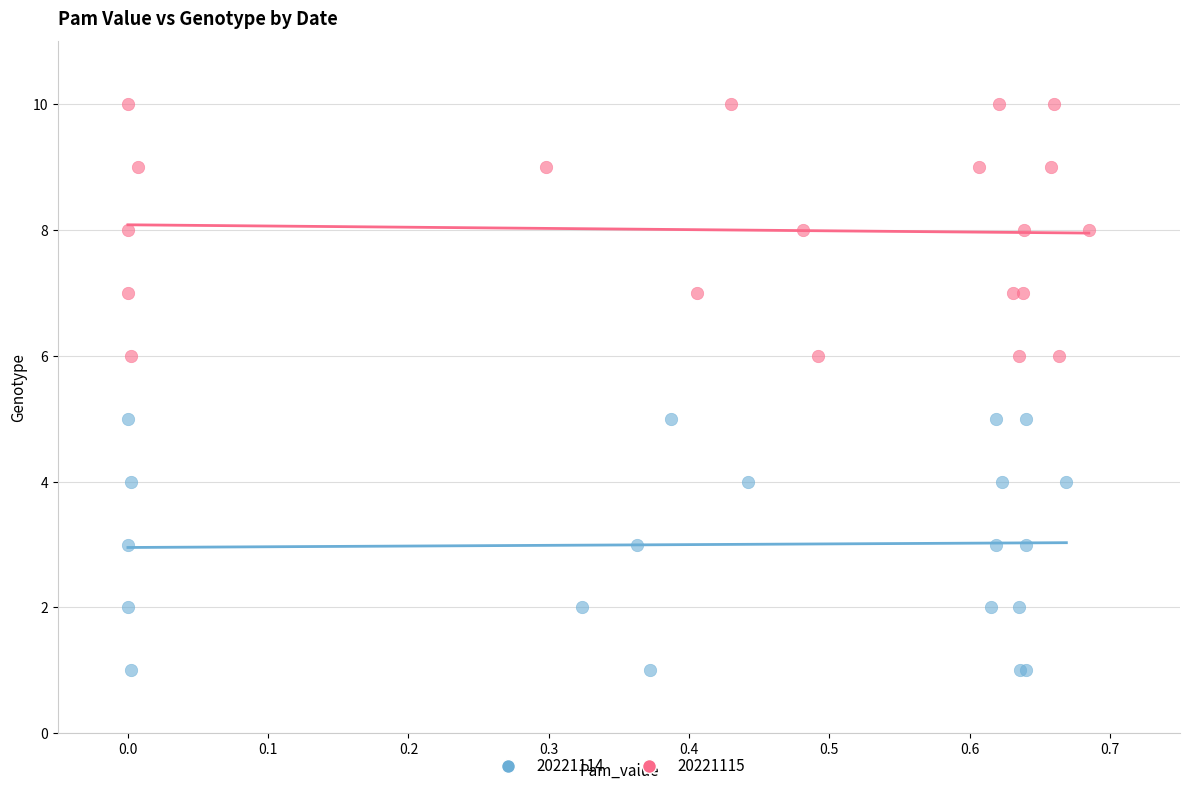

Which series contains the lowest Y value?

20221114